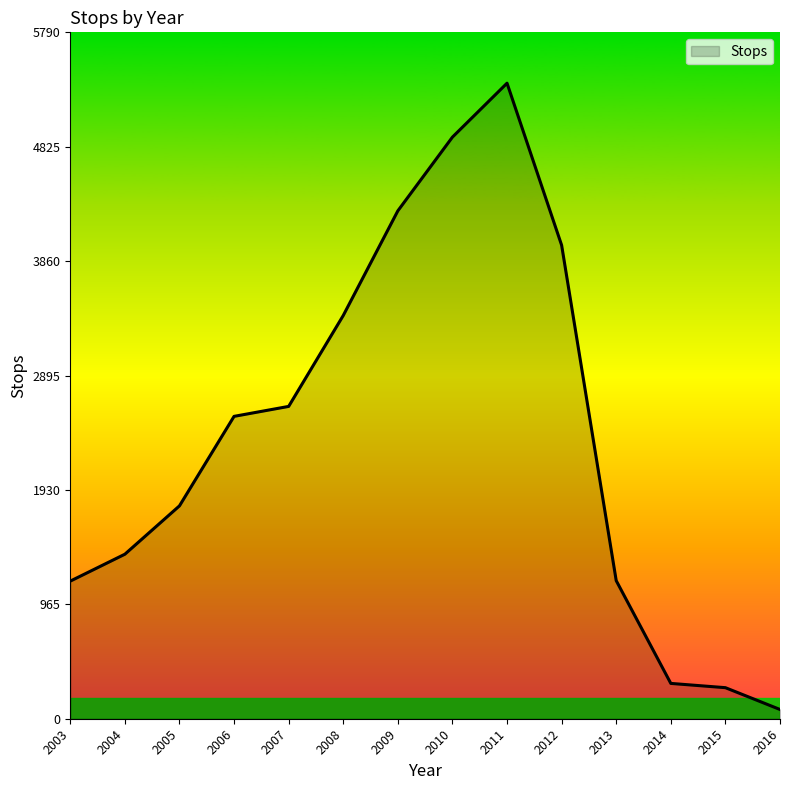

Does the chart have visible grid lines?

No